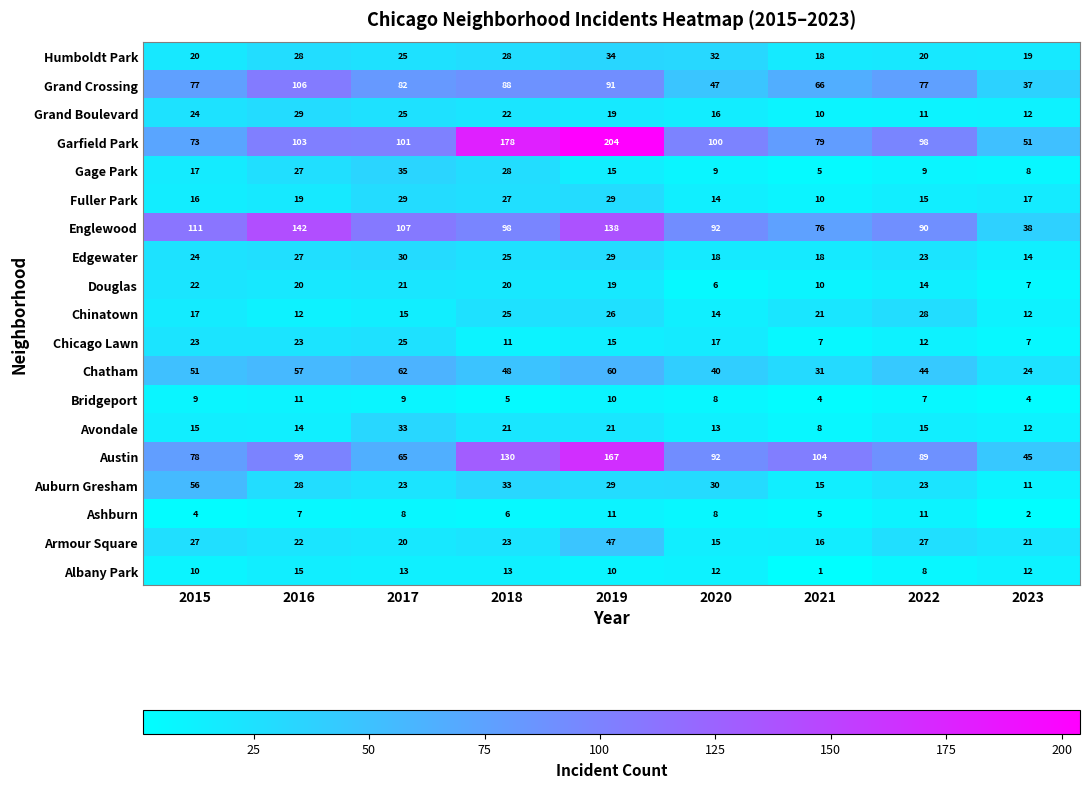

The Humboldt Park series shows 20 at 2022. True or false?

True